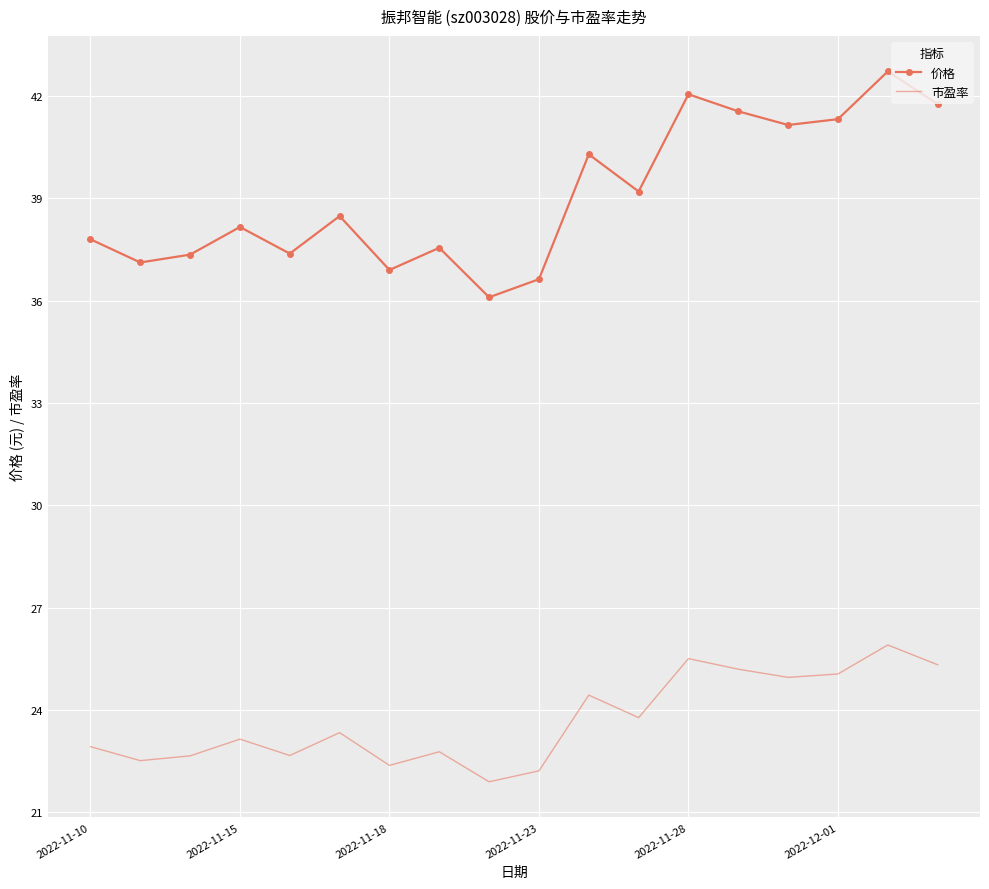

True or false: 价格 and 市盈率 cross at least once.

False